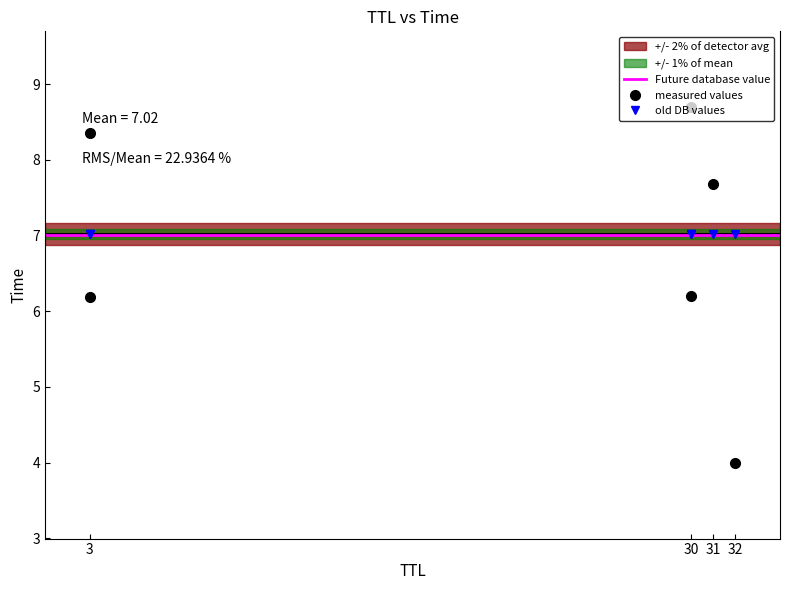

What is the change in value from 30 to 31?

+1.5